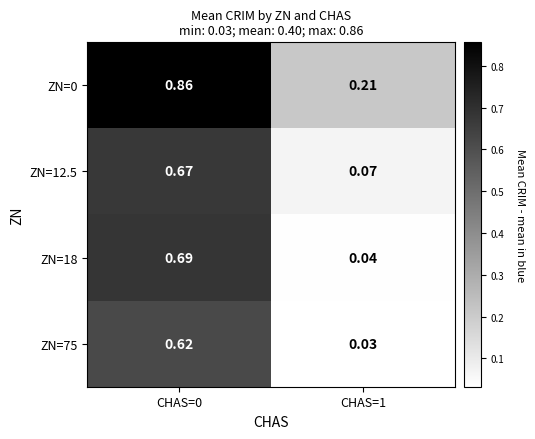

Count the number of data series in this chart.

4